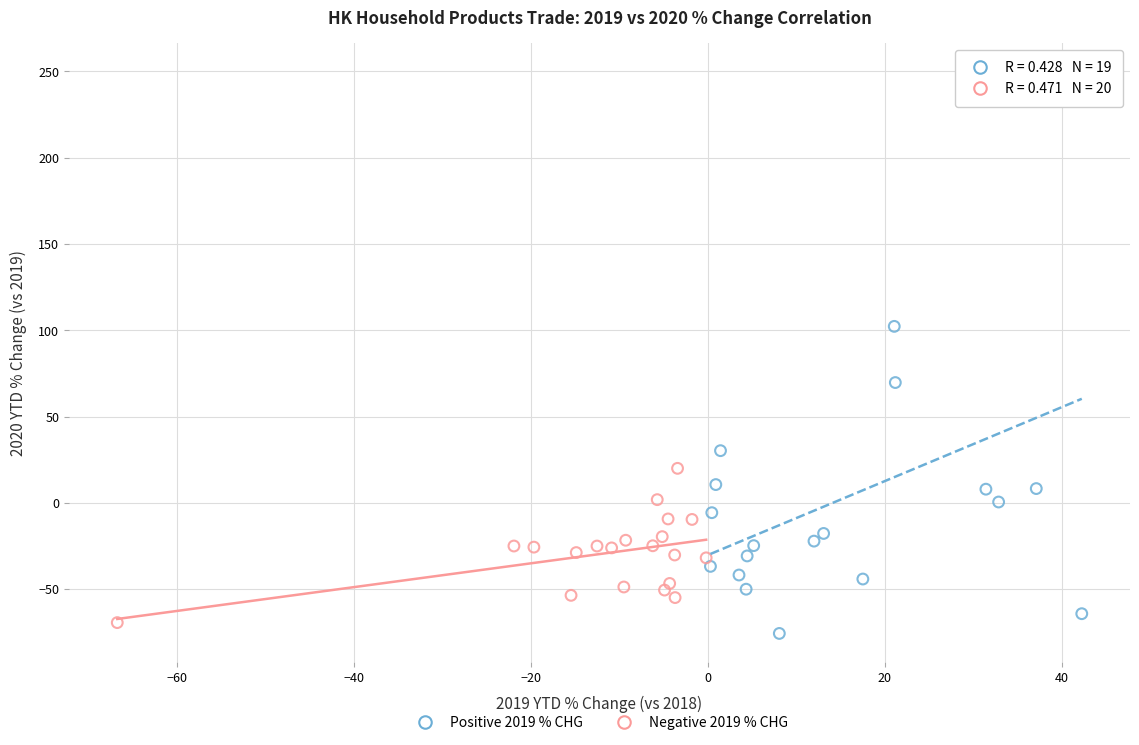

Which series contains the highest Y value?

Positive 2019 % CHG